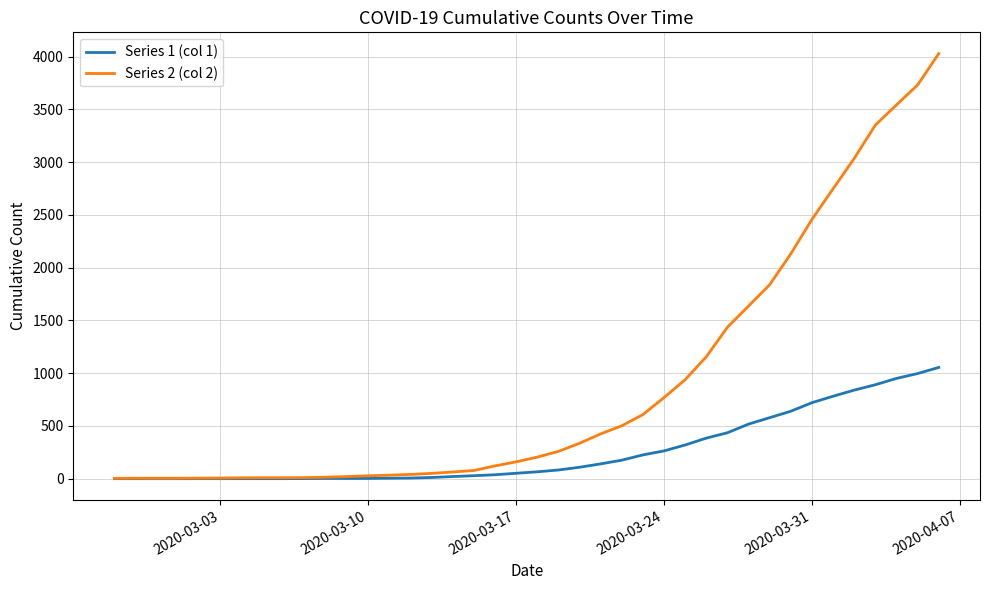

Which series has the largest total across all categories?

Series 2 (col 2)